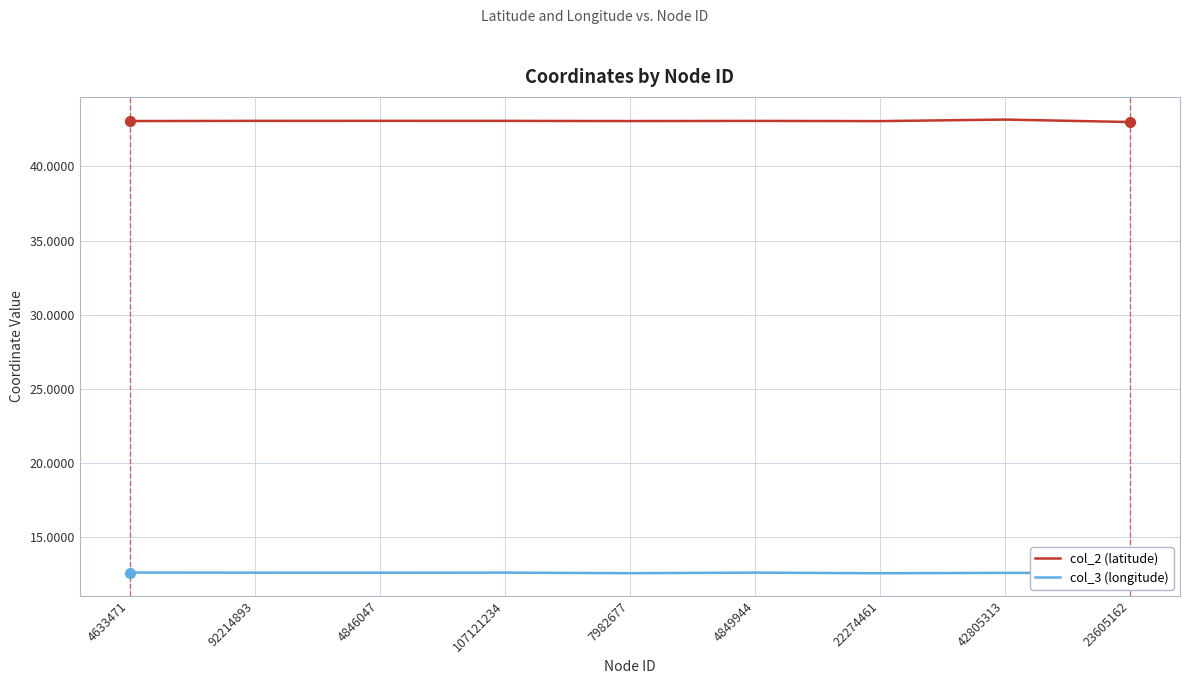

What is the spread (max minus min) of values at 92214893?

30.5